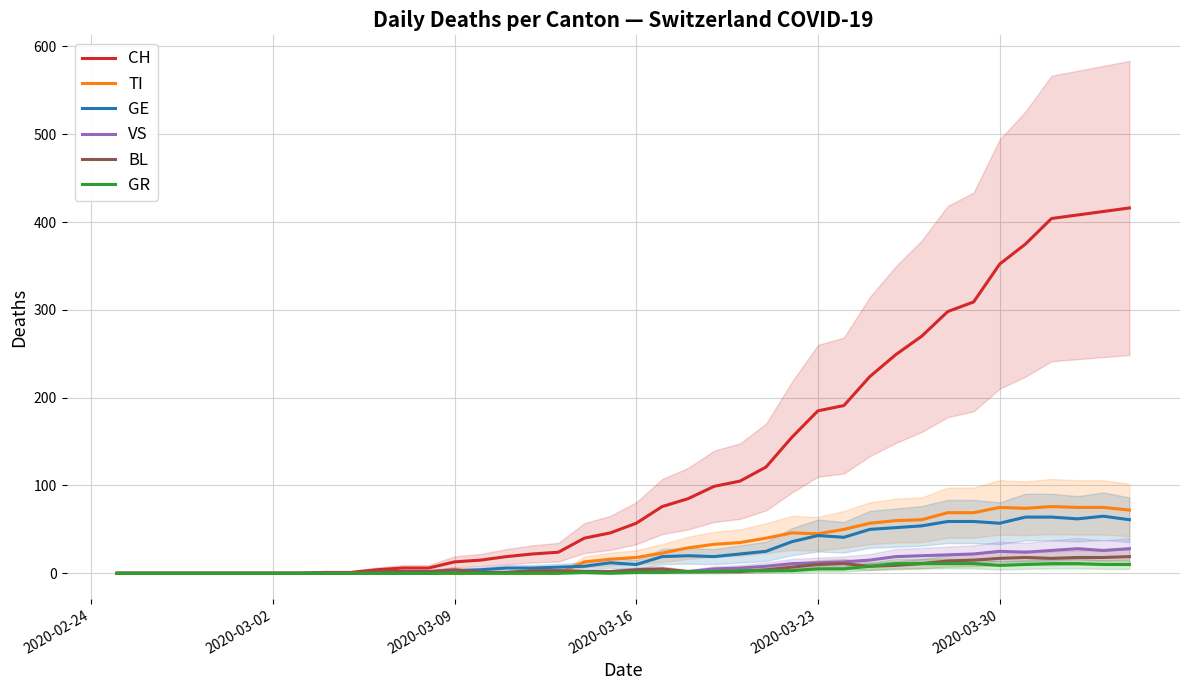

True or false: GE has more than 0 interior local peaks.

True